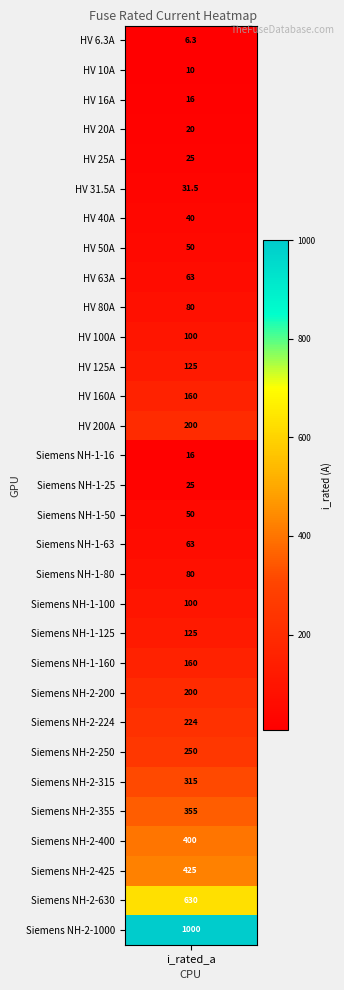

What is the average value?

172.4